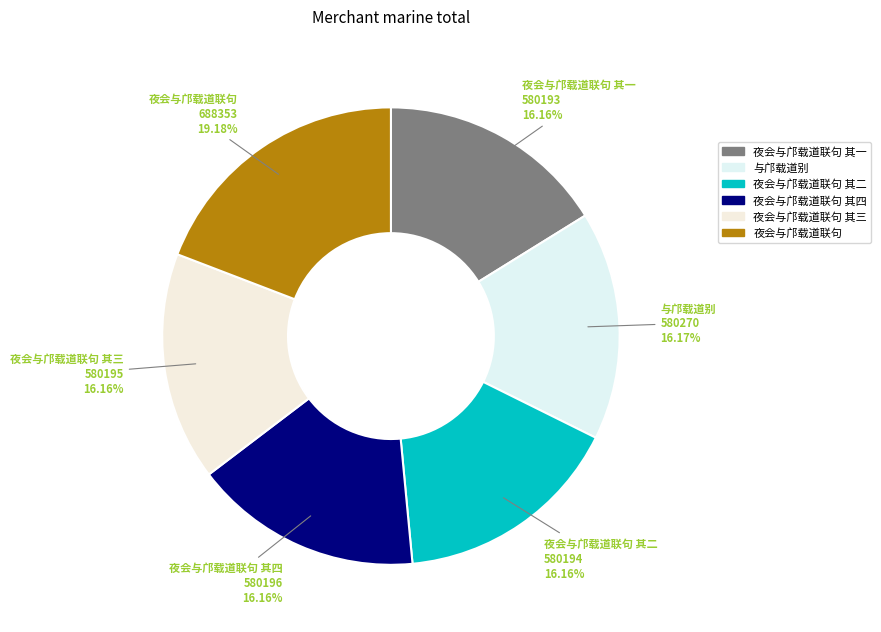

What is the ratio of the value at 夜会与邝载道联句 其一 to the value at 夜会与邝载道联句 其二?

1.0